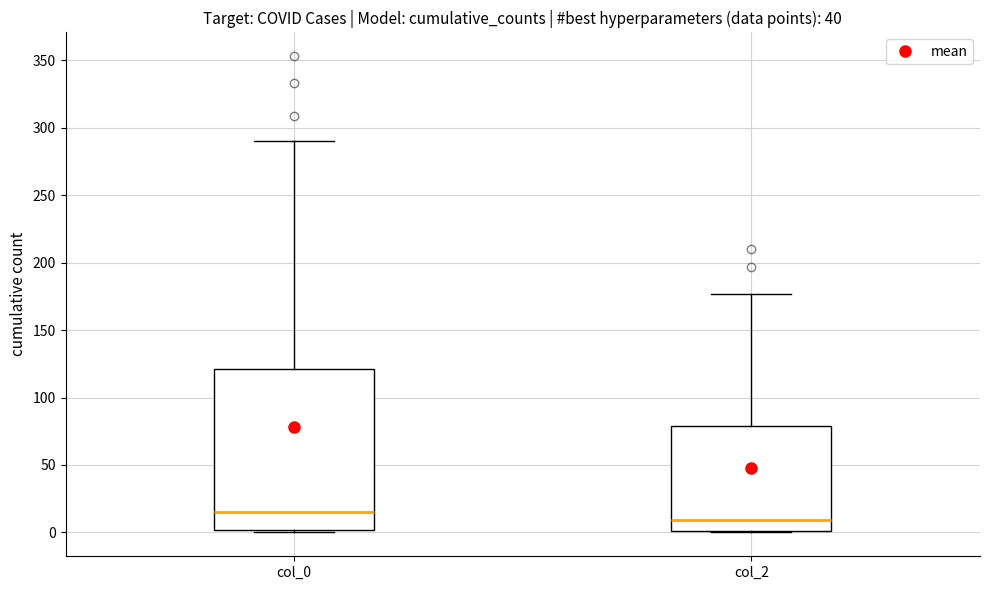

Which box's median line is the highest?

col_0